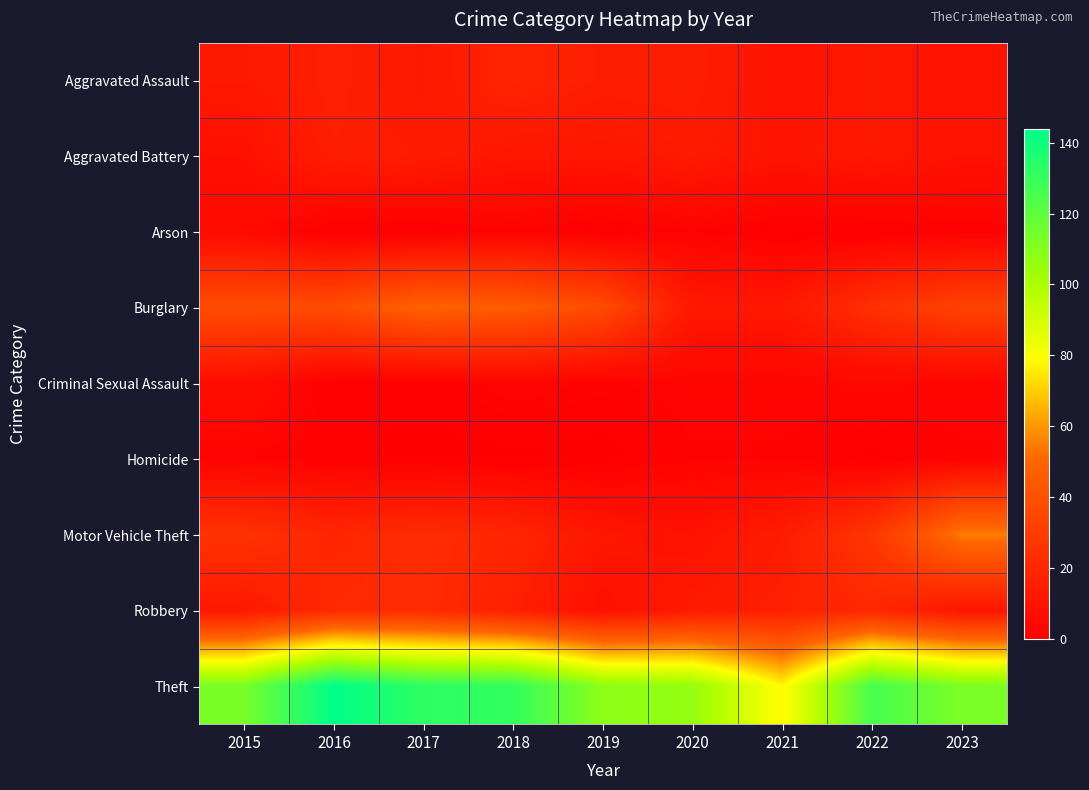

Which series has the largest range (max minus min)?

Theft